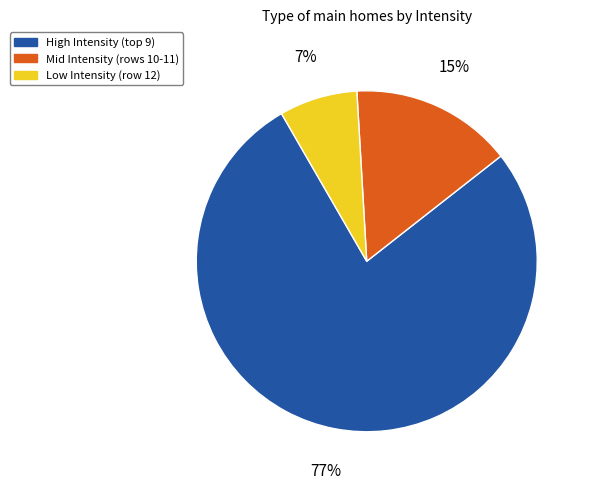

Which slice is the smallest?

Low Intensity (row 12)